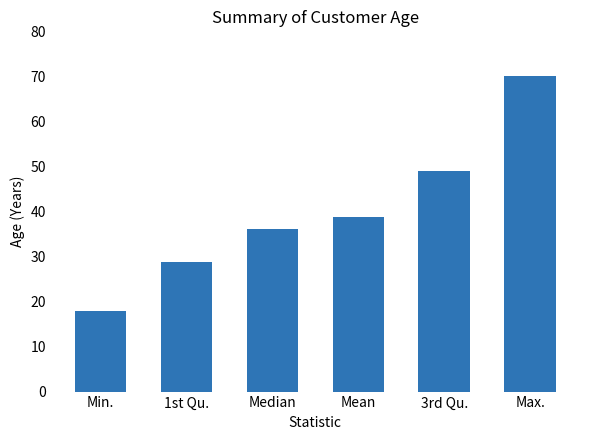

Between 3rd Qu. and Max., which is larger?

Max.